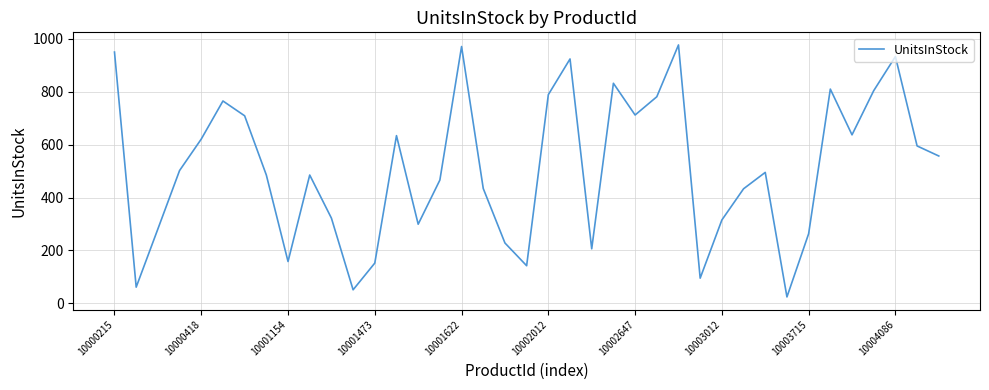

What is the maximum value shown in the chart?

977